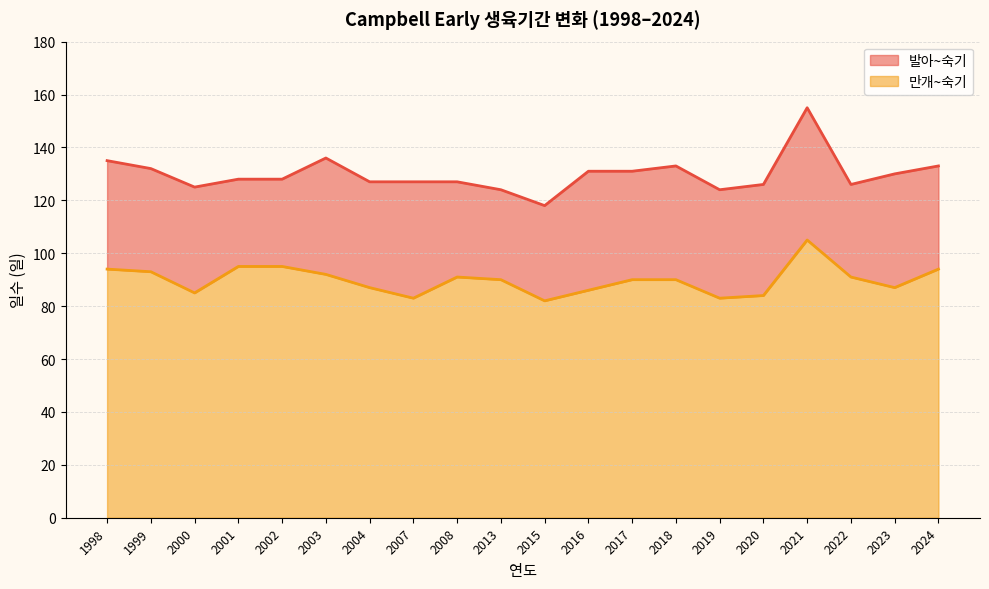

List the series in order of their overall mean, highest first.

발아~숙기, 만개~숙기